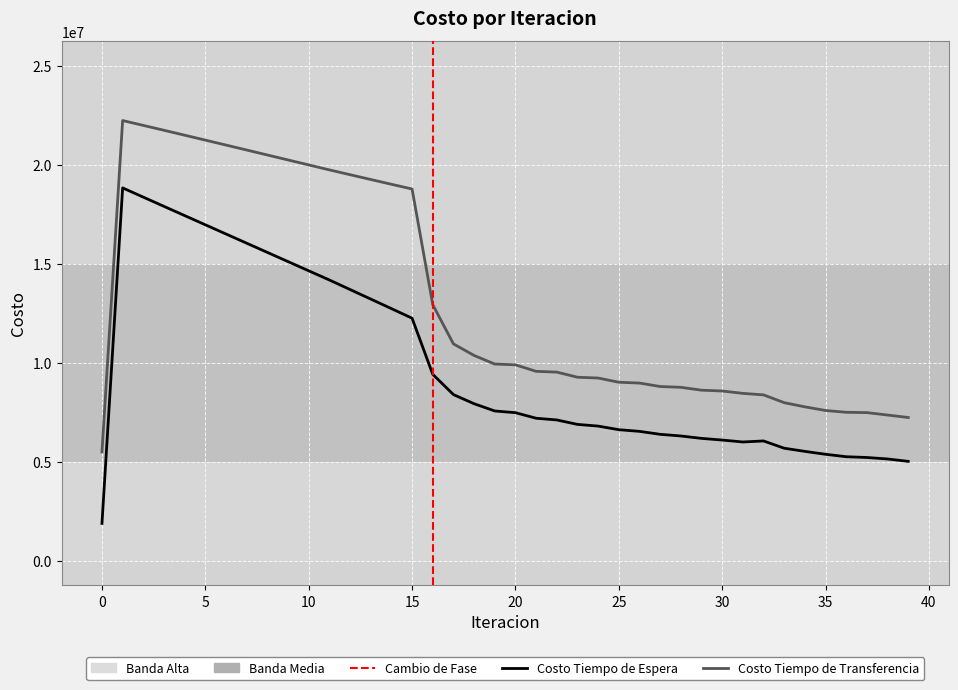

At which category is the sum across all series the highest?

1